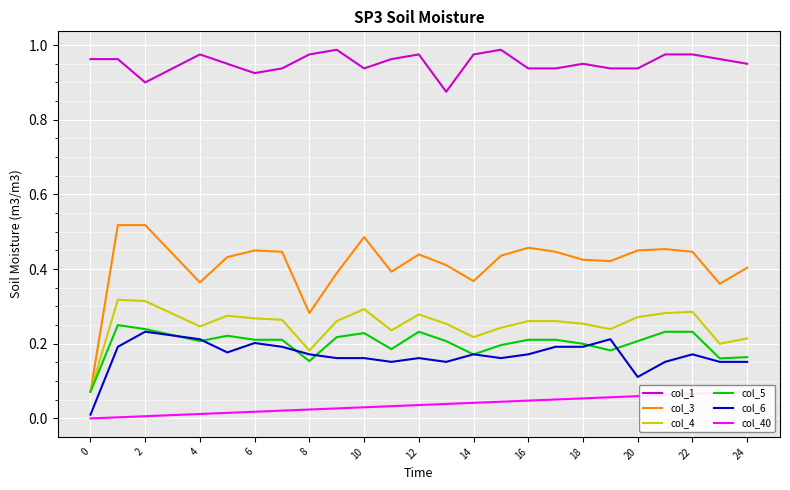

Between 16 and 20, which is larger?

16